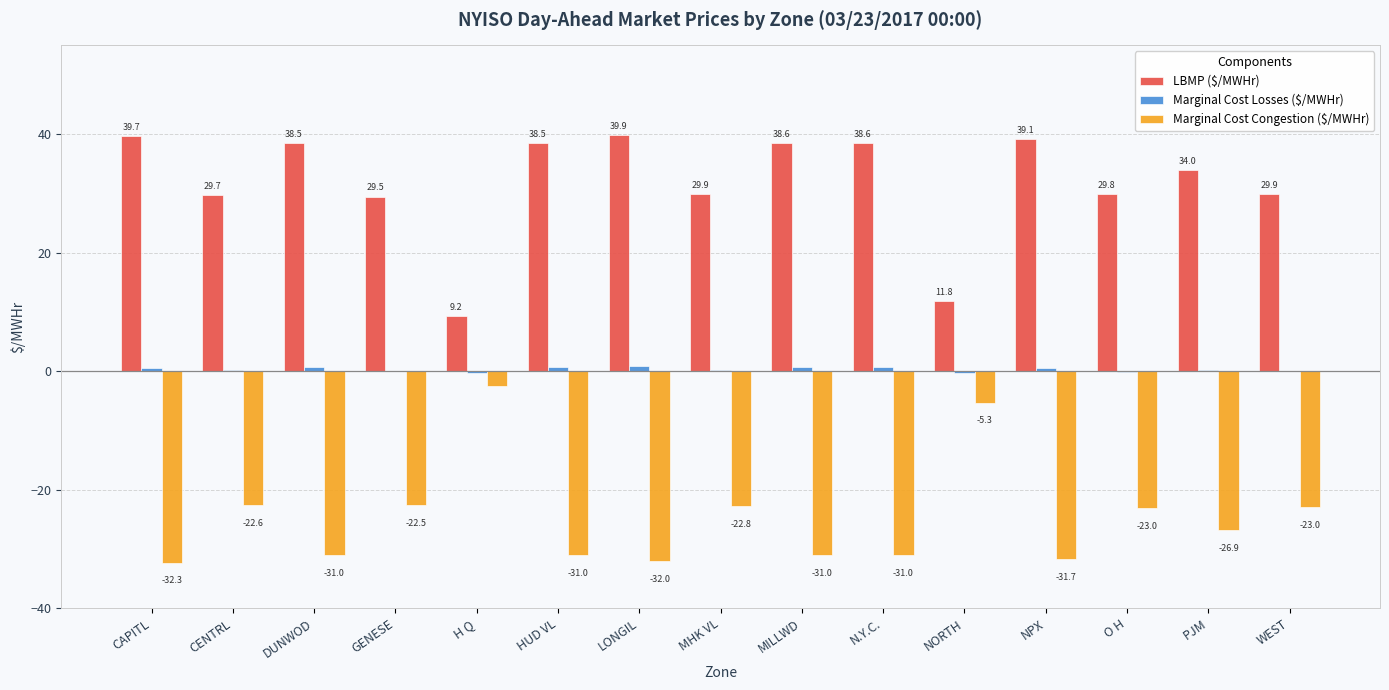

Which label corresponds to the largest value in the chart?

LONGIL